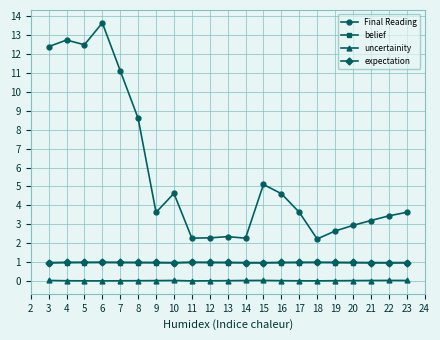

What is the maximum value shown in the chart?

13.6